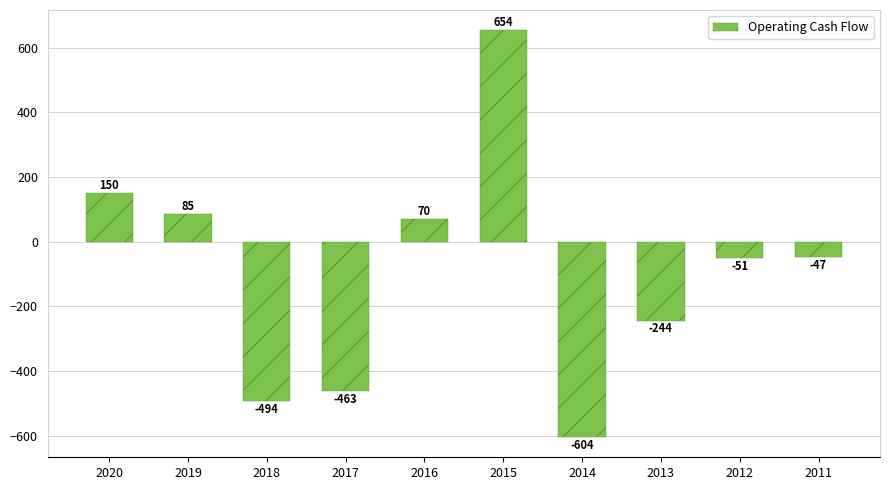

Rank the categories by value from highest to lowest.

2015, 2020, 2019, 2016, 2011, 2012, 2013, 2017, 2018, 2014